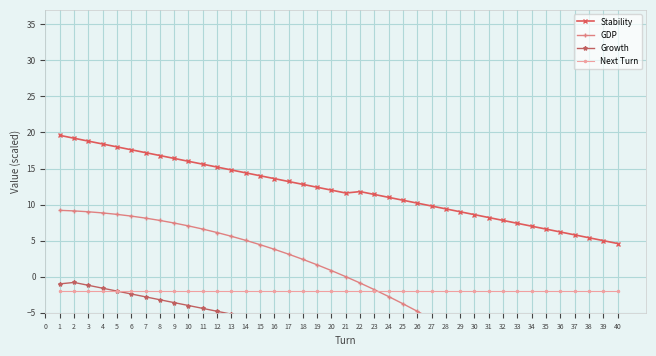

Reading left to right, list all the values displayed in this chart.

Stability: 19.6	19.2	18.8	18.4	18.0	17.6	17.2	16.8	16.4	16.0	15.6	15.2	14.8	14.4	14.0	13.6	13.2	12.8	12.4	12.0	11.6	11.8	11.4	11.0	10.6	10.2	9.8	9.4	9.0	8.6	8.2	7.8	7.4	7.0	6.6	6.2	5.8	5.4	5.0	4.6
GDP: 9.2	9.1	9.0	8.8	8.6	8.4	8.1	7.8	7.4	7.0	6.6	6.1	5.6	5.0	4.4	3.8	3.1	2.4	1.6	0.8	0.0	-0.9	-1.8	-2.8	-3.8	-4.8	-5.9	-7.0	-8.2	-9.4	-10.6	-11.9	-13.2	-14.6	-16.0	-17.4	-18.9	-20.4	-22.0	-23.6
Growth: -1.0	-0.8	-1.2	-1.6	-2.0	-2.4	-2.8	-3.2	-3.6	-4.0	-4.4	-4.8	-5.2	-5.6	-6.0	-6.4	-6.8	-7.2	-7.6	-8.0	-8.4	-8.8	-9.2	-9.6	-10.0	-10.4	-10.8	-11.2	-11.6	-12.0	-12.4	-12.8	-13.2	-13.6	-14.0	-14.4	-14.8	-15.2	-15.6	-16.0
Next Turn: -2.0	-2.0	-2.0	-2.0	-2.0	-2.0	-2.0	-2.0	-2.0	-2.0	-2.0	-2.0	-2.0	-2.0	-2.0	-2.0	-2.0	-2.0	-2.0	-2.0	-2.0	-2.0	-2.0	-2.0	-2.0	-2.0	-2.0	-2.0	-2.0	-2.0	-2.0	-2.0	-2.0	-2.0	-2.0	-2.0	-2.0	-2.0	-2.0	-2.0